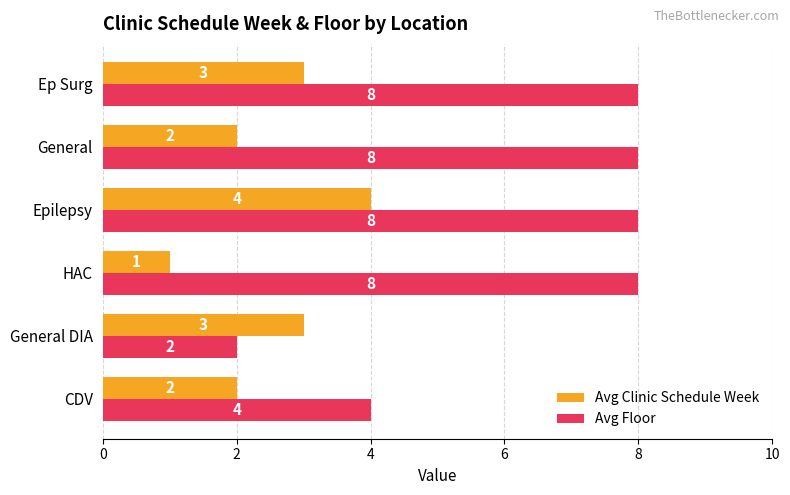

Which category has the lowest value in the Avg Clinic Schedule Week series?

HAC